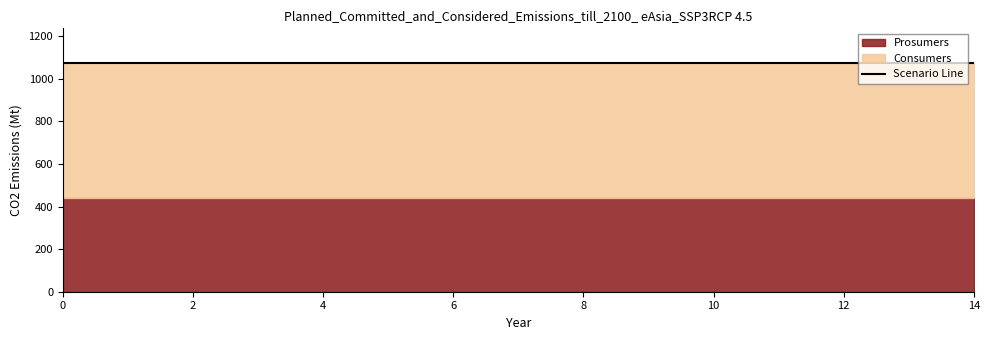

What is the minimum value for Prosumers?

440